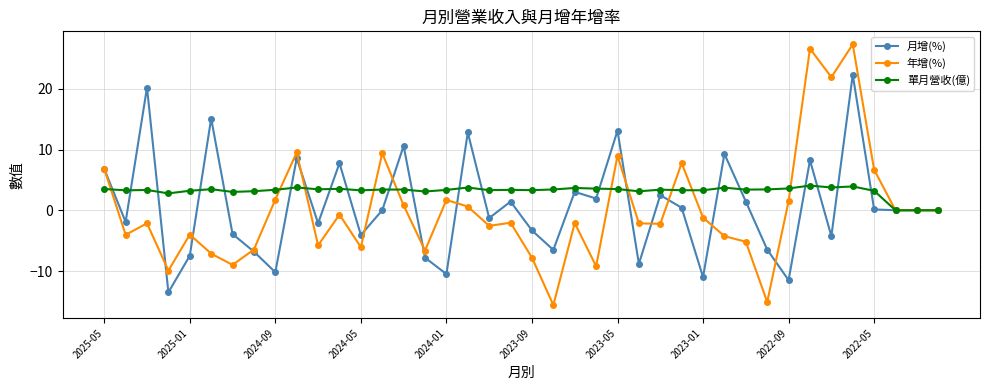

True or false: 年增(%) has more than 2 interior local peaks.

True